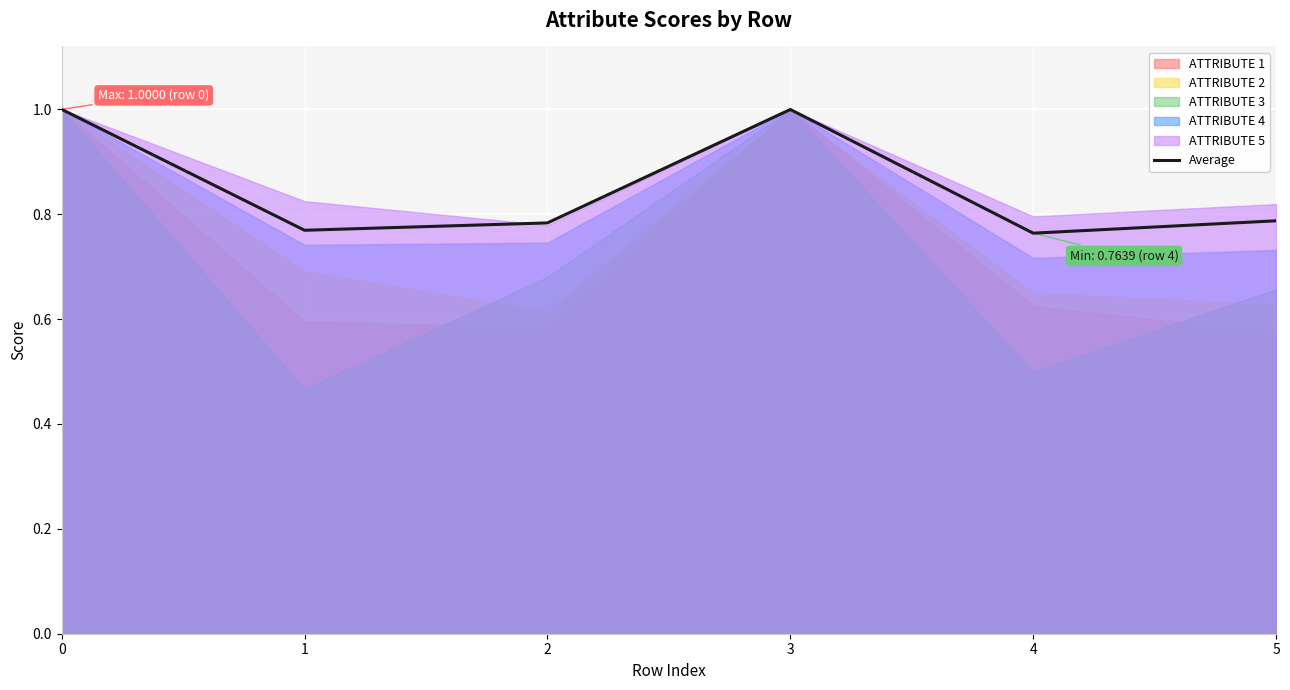

Does the chart display data point markers on the line(s)?

No